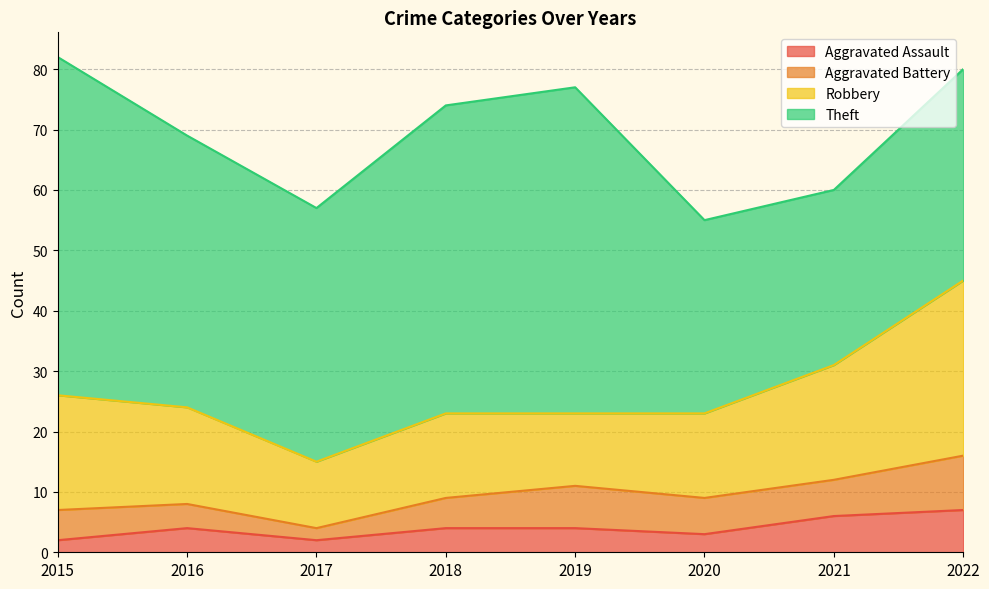

What is the total value across all series at 2016?

69